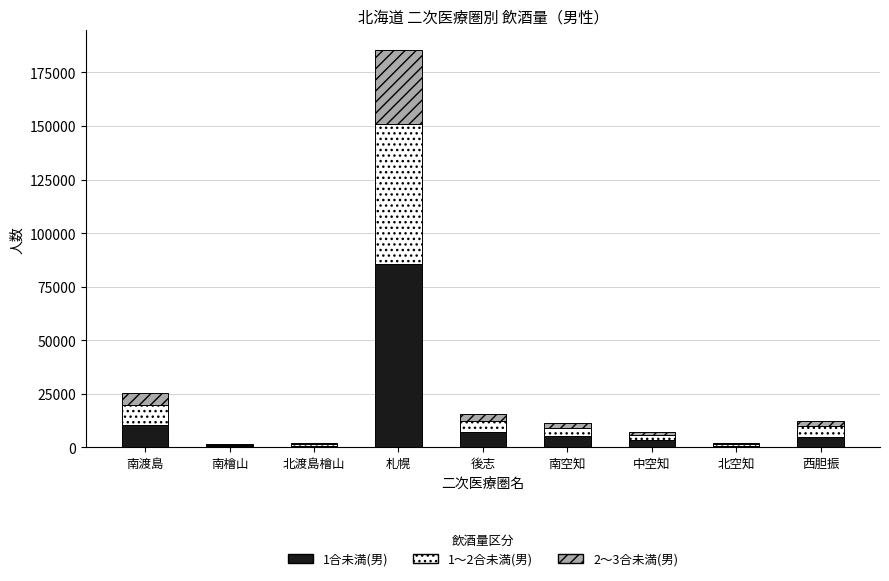

At which category is the sum across all series the highest?

札幌